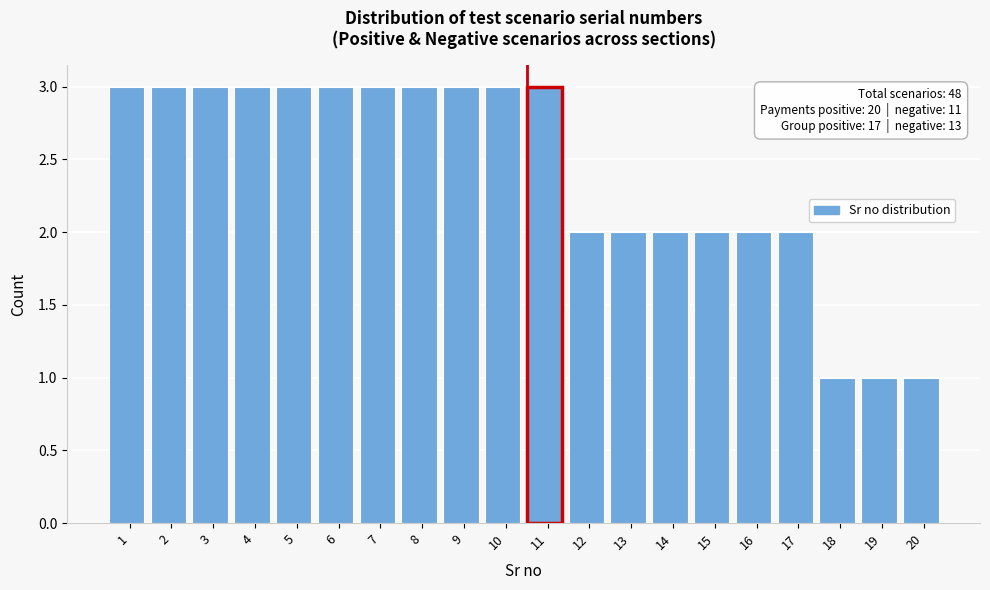

Reading left to right, extract all data points from this chart.

1=3	2=3	3=3	4=3	5=3	6=3	7=3	8=3	9=3	10=3	11=3	12=2	13=2	14=2	15=2	16=2	17=2	18=1	19=1	20=1